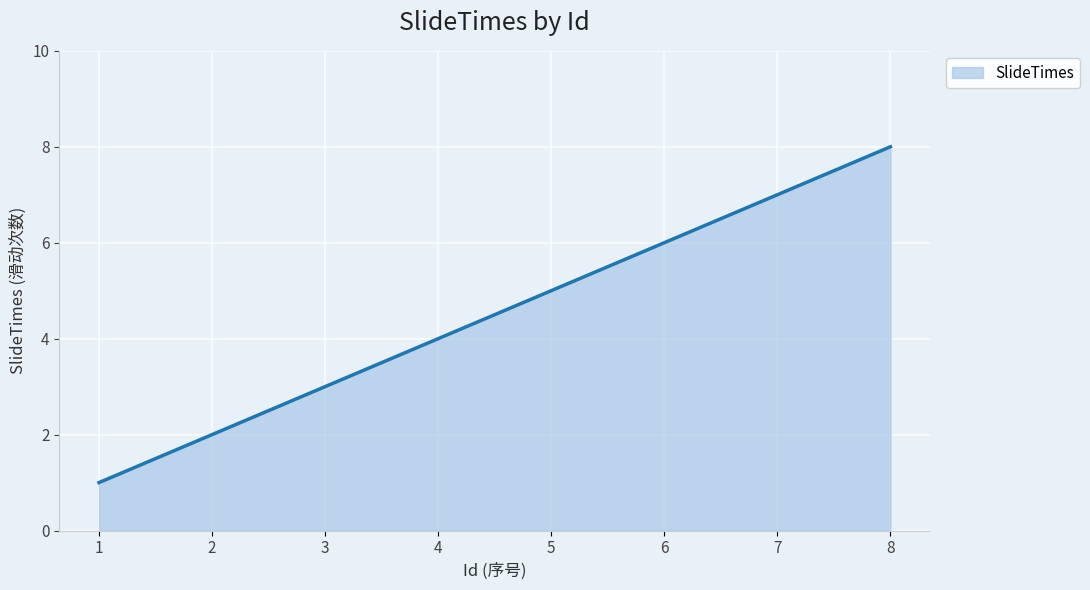

Reading left to right, list all the values displayed in this chart.

1=1	2=2	3=3	4=4	5=5	6=6	7=7	8=8